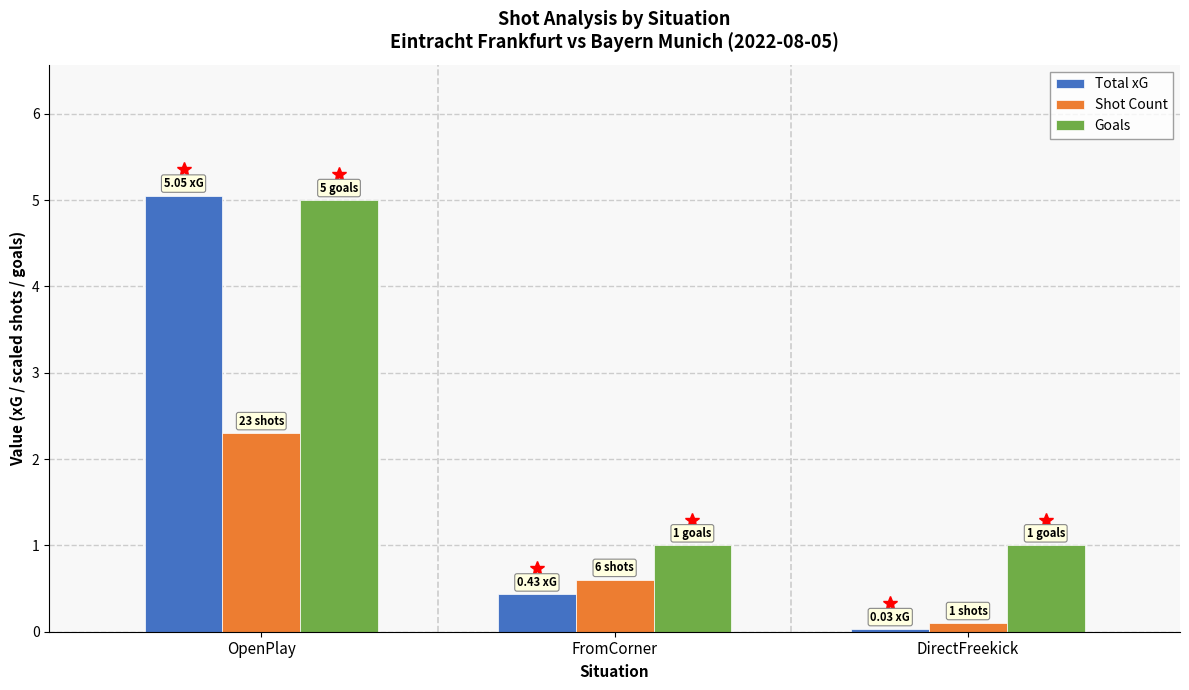

How many bars are there in total?

9